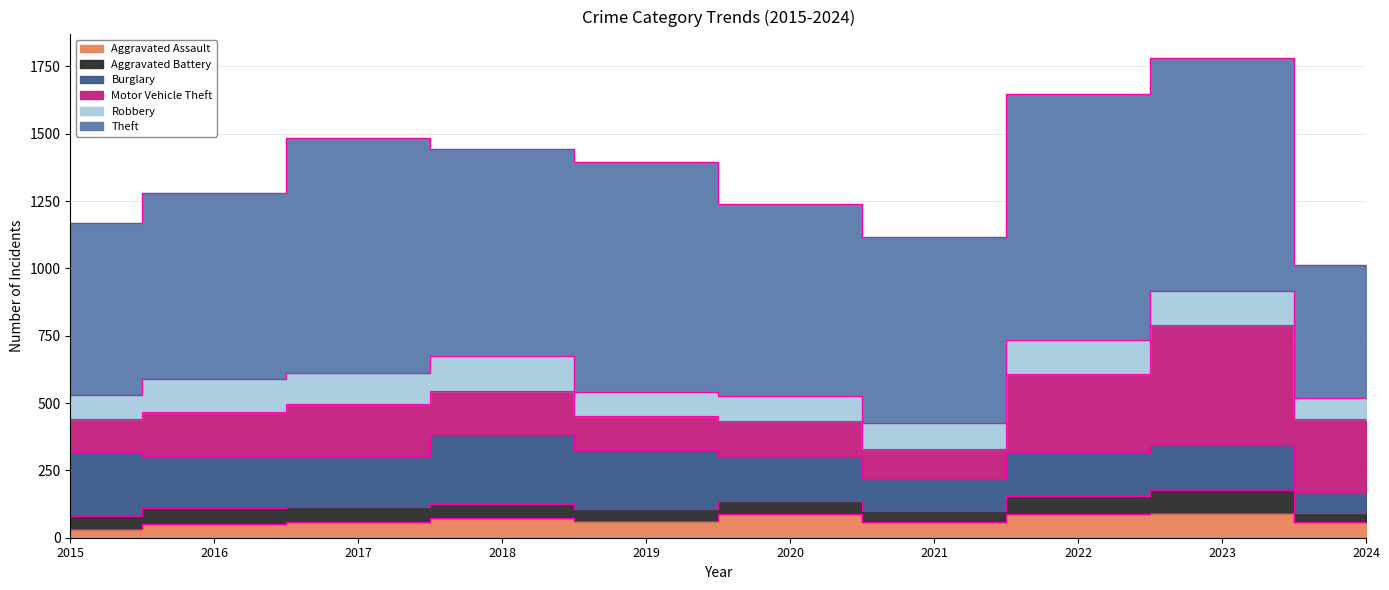

True or false: Aggravated Assault and Aggravated Battery cross at least once.

True